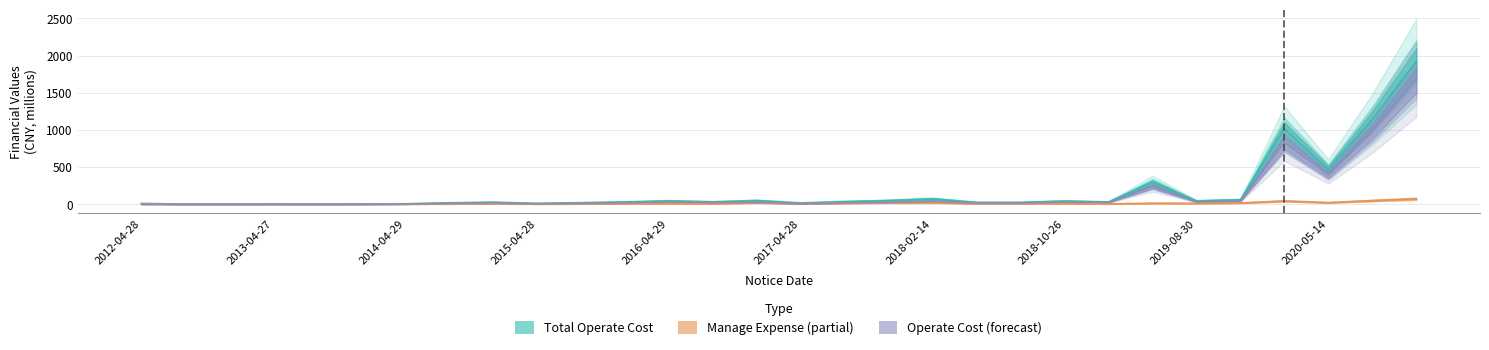

How many values in OPERATE_COST are above zero?

26